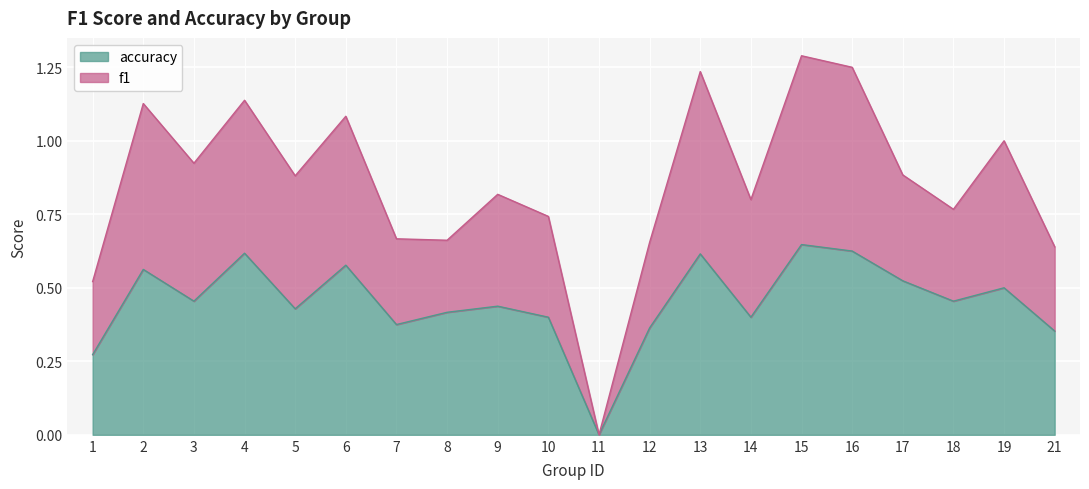

What are all the series names shown in the legend?

f1, accuracy